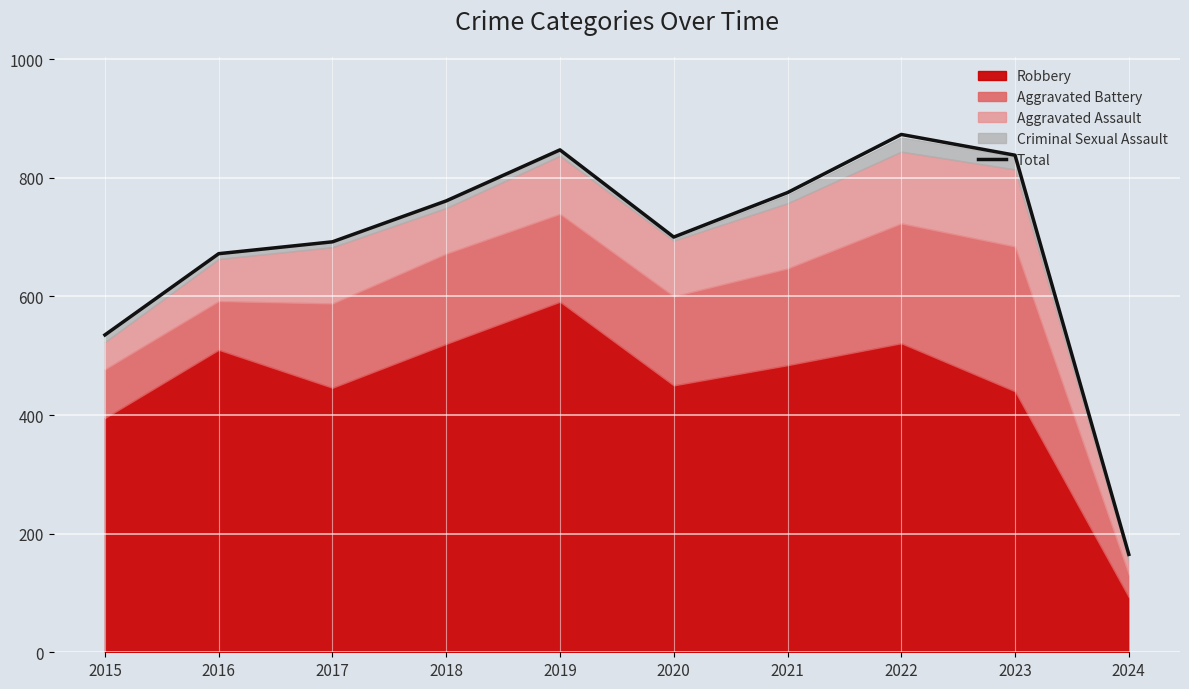

Does the chart display data point markers on the line(s)?

No